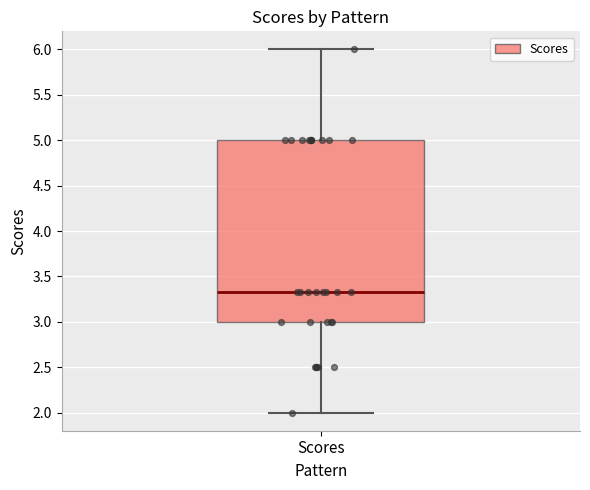

Transcribe this box plot: give where the median line is, the range the box spans, and where the two whiskers end, as read against the y-axis. The values are not printed on the chart, so give them approximately, as read against the axis.

median 3.35, box 3.00 to 5.00, whiskers 2.00 to 6.00